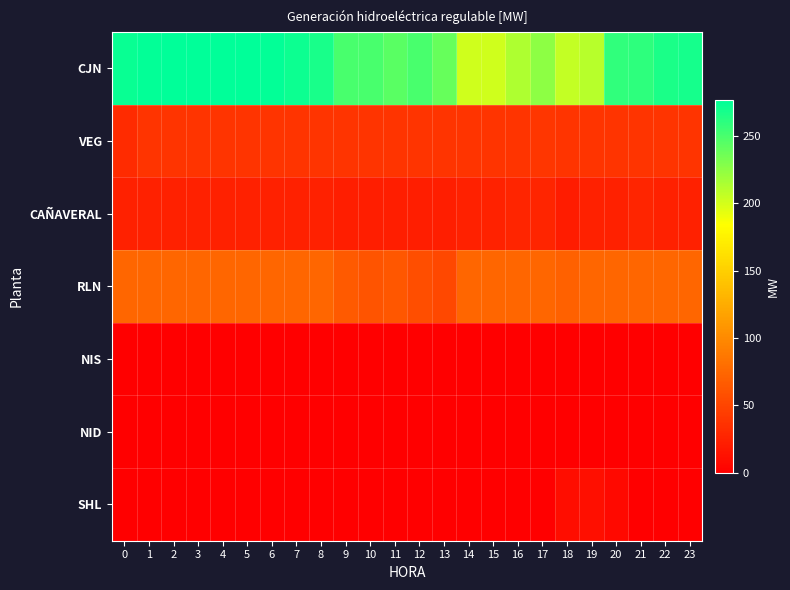

Which series has the widest spread of values?

CJN